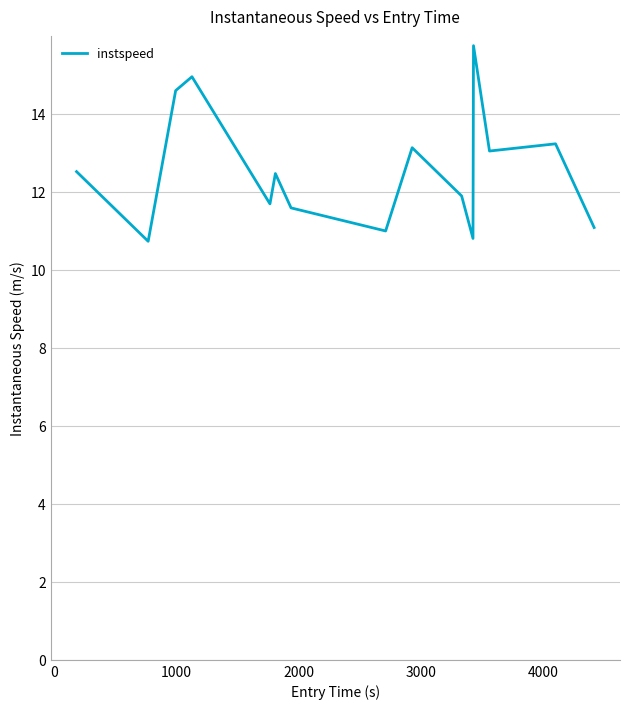

What is the maximum value shown in the chart?

15.7